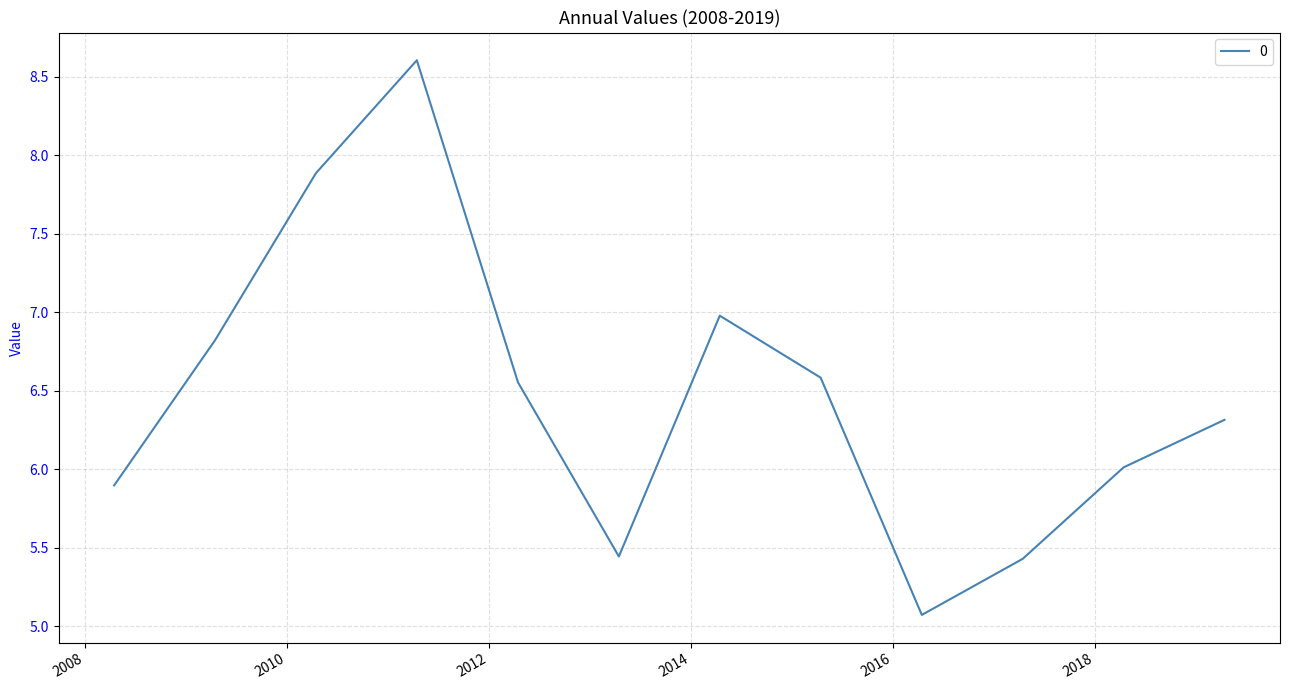

What is the difference between the maximum and minimum values?

3.5